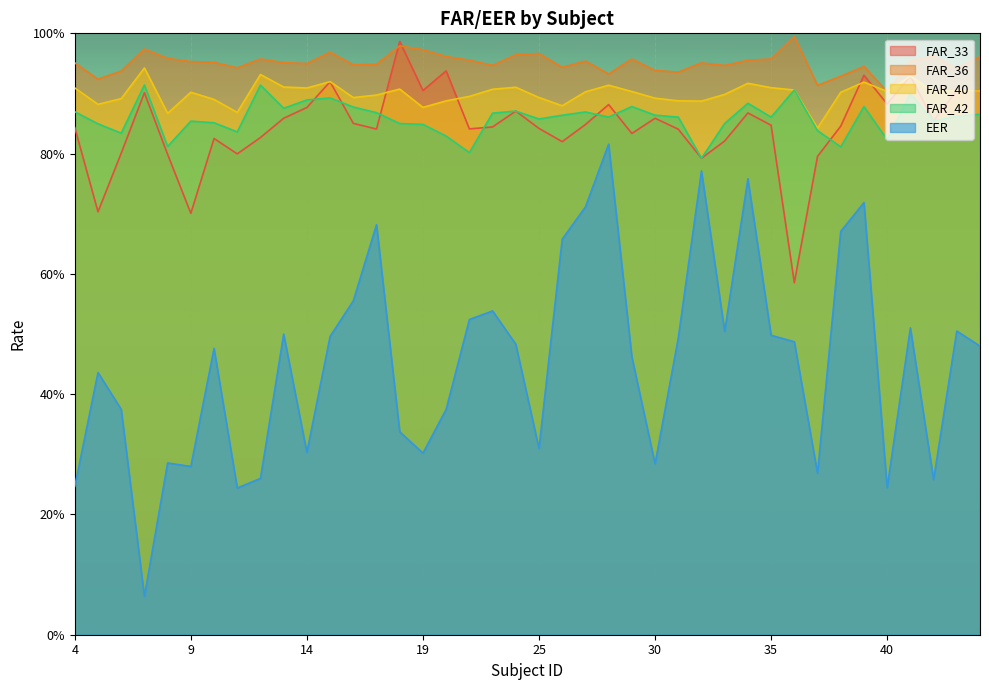

What is the sum of all FAR_40 values?

36.0